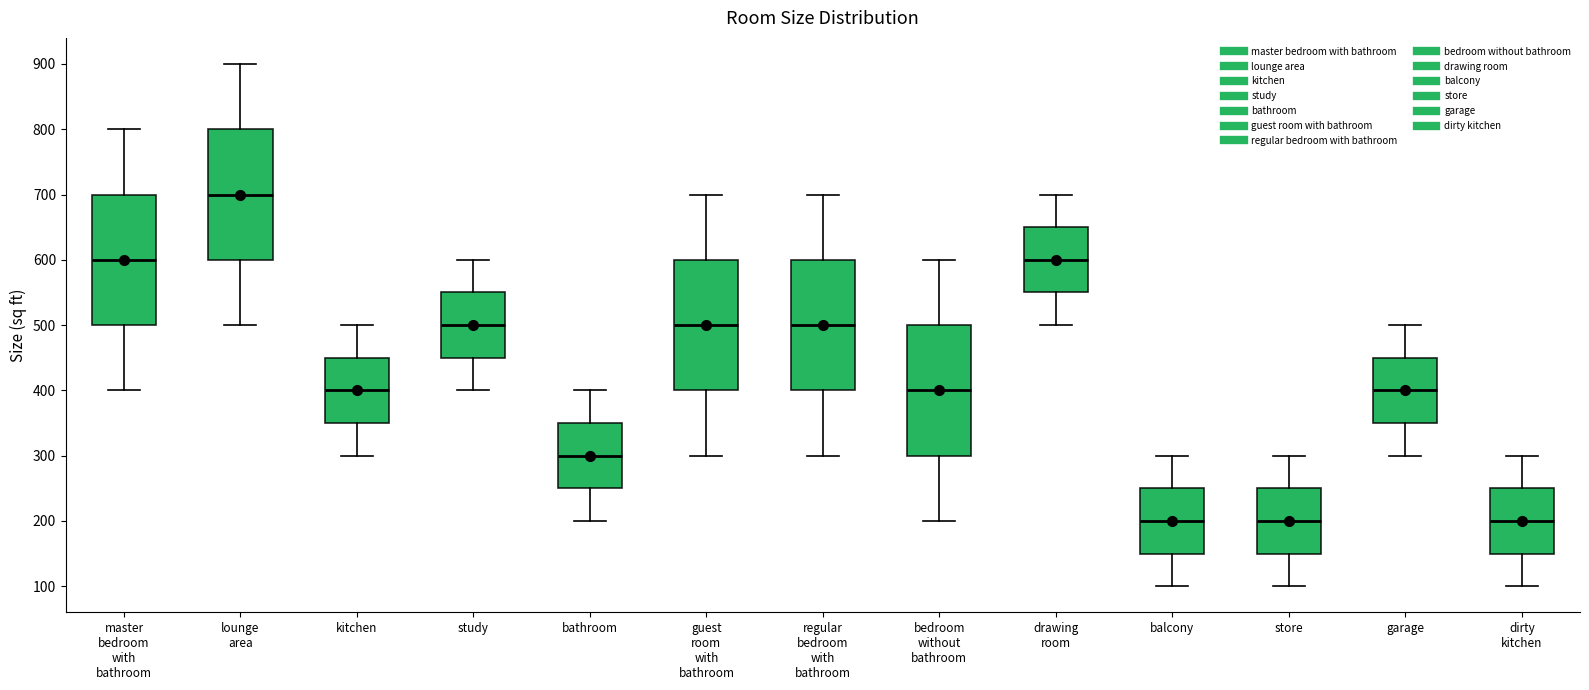

Reading left to right, read every box against the y-axis: the position of its median line, the range the box covers, and the ends of its whiskers. The values are not printed on the chart, so give them approximately, as read against the axis.

master bedroom with bathroom: median 600, box 500 to 700, whiskers 400 to 800
lounge area: median 700, box 600 to 800, whiskers 500 to 900
kitchen: median 400, box 350 to 450, whiskers 300 to 500
study: median 500, box 450 to 550, whiskers 400 to 600
bathroom: median 300, box 250 to 350, whiskers 200 to 400
guest room with bathroom: median 500, box 400 to 600, whiskers 300 to 700
regular bedroom with bathroom: median 500, box 400 to 600, whiskers 300 to 700
bedroom without bathroom: median 400, box 300 to 500, whiskers 200 to 600
drawing room: median 600, box 550 to 650, whiskers 500 to 700
balcony: median 200, box 150 to 250, whiskers 100 to 300
store: median 200, box 150 to 250, whiskers 100 to 300
garage: median 400, box 350 to 450, whiskers 300 to 500
dirty kitchen: median 200, box 150 to 250, whiskers 100 to 300